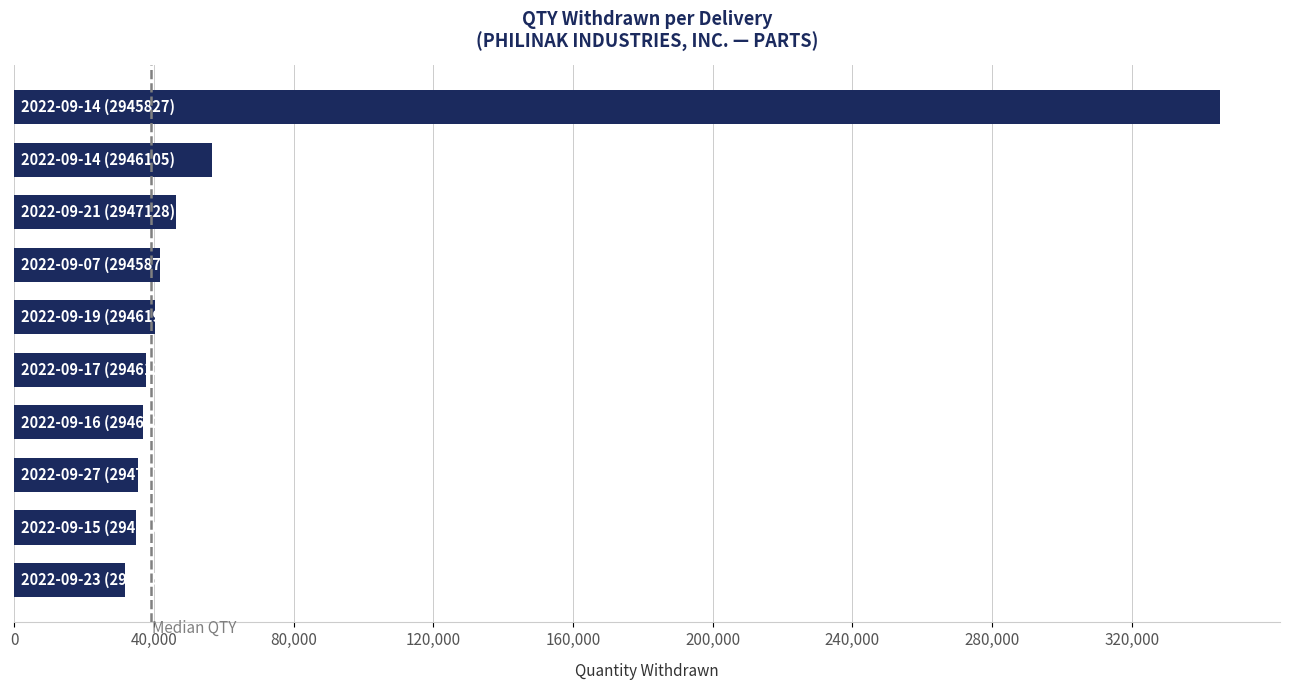

How many bars are there in total?

10